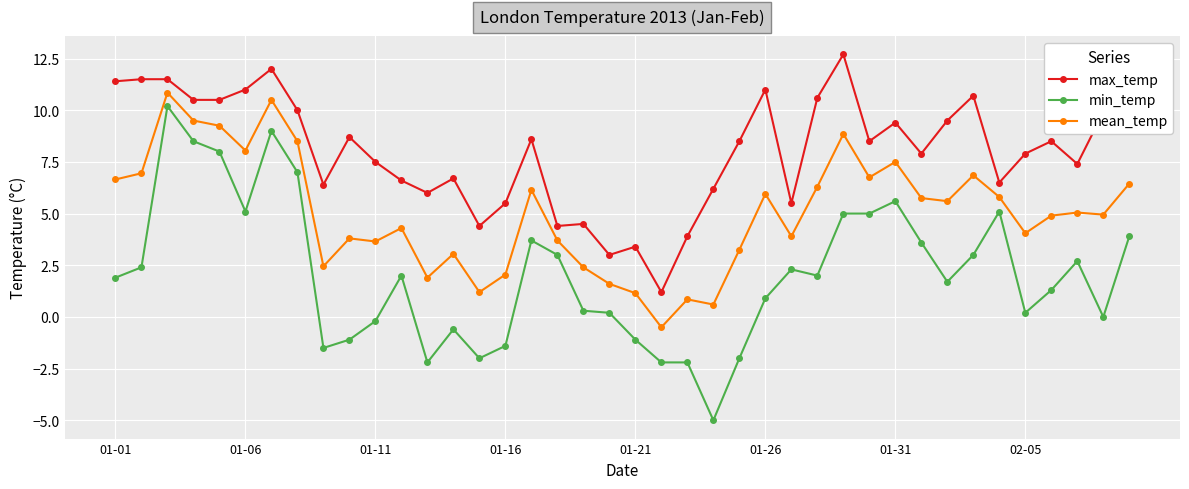

How many lines are shown in the chart?

3